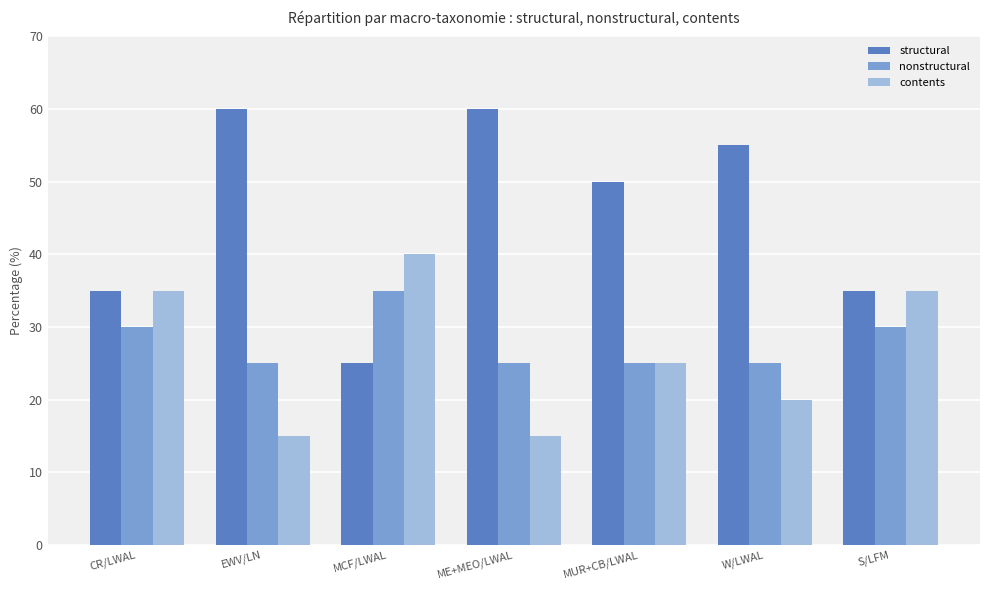

What is the highest value of the contents series?

40